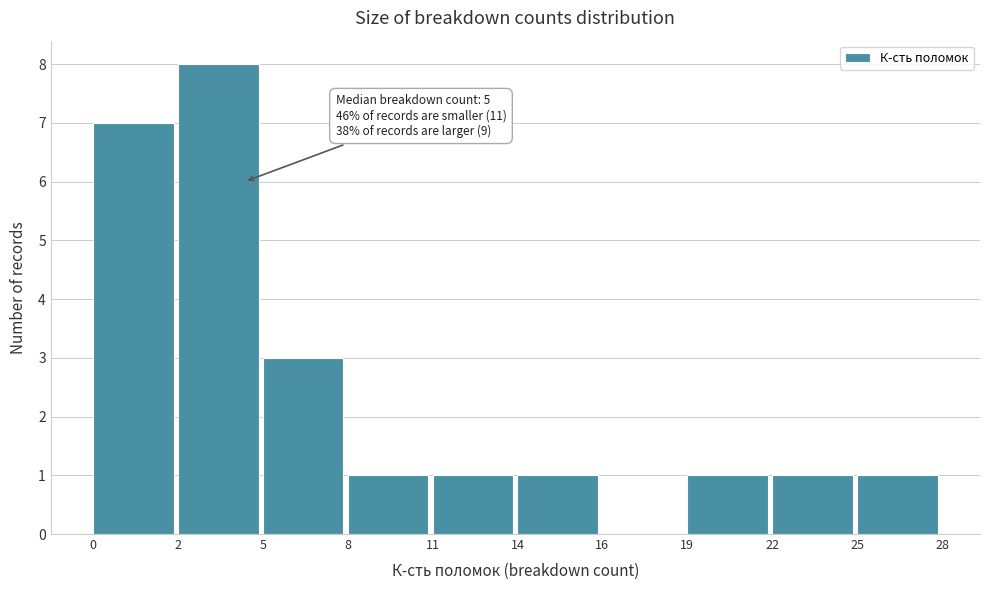

Reading left to right, list all the values displayed in this chart.

0=7	2=8	5=3	8=1	11=1	14=1	16=0	19=1	22=1	25=1